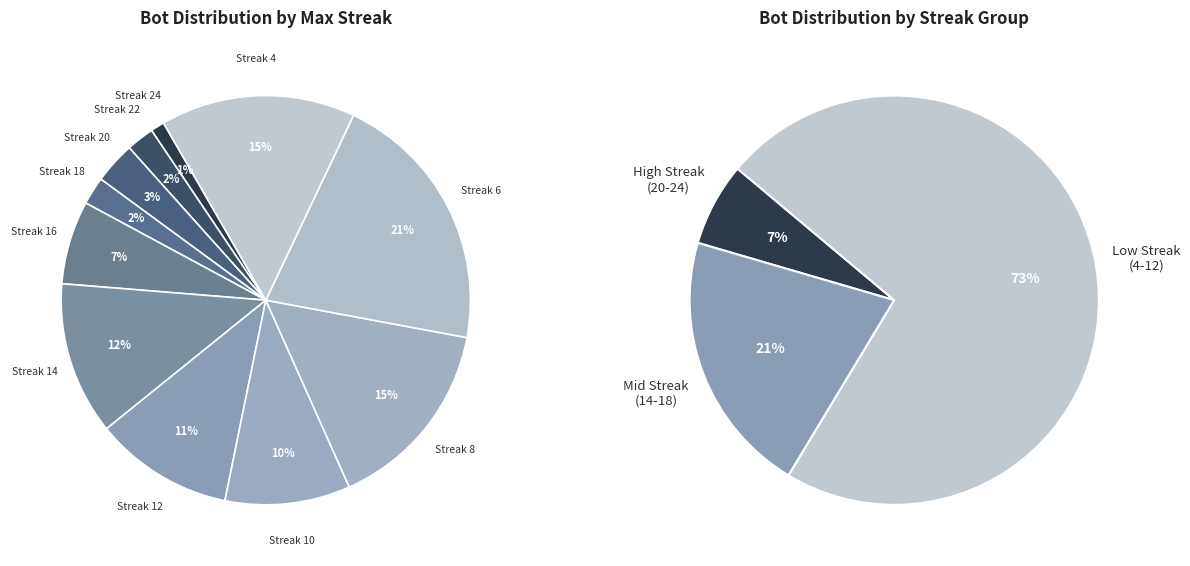

Does any single category account for the majority?

No